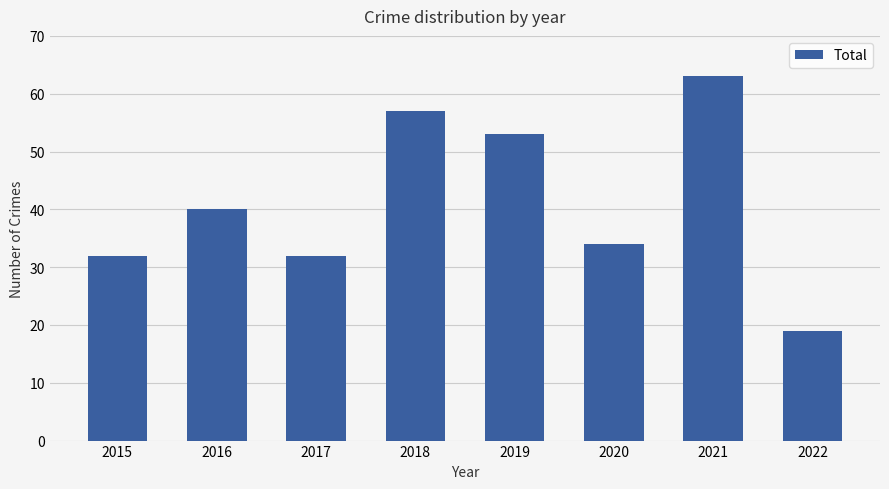

Does the chart contain stacked bars?

No